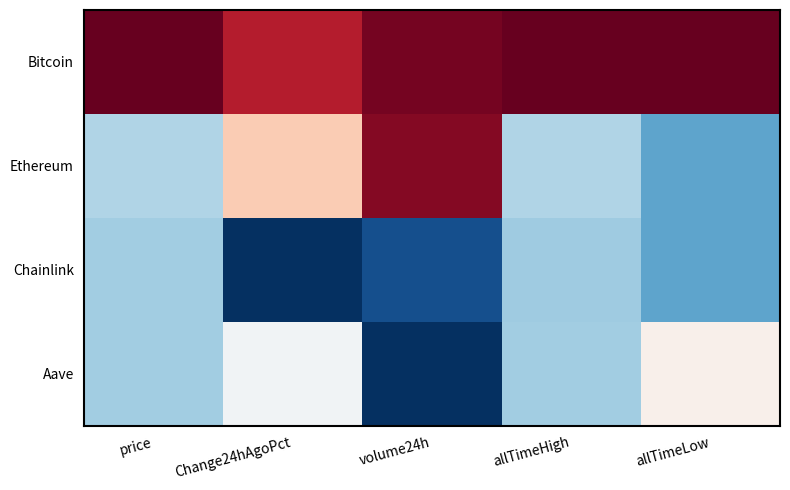

Between price and allTimeHigh, which is larger?

price